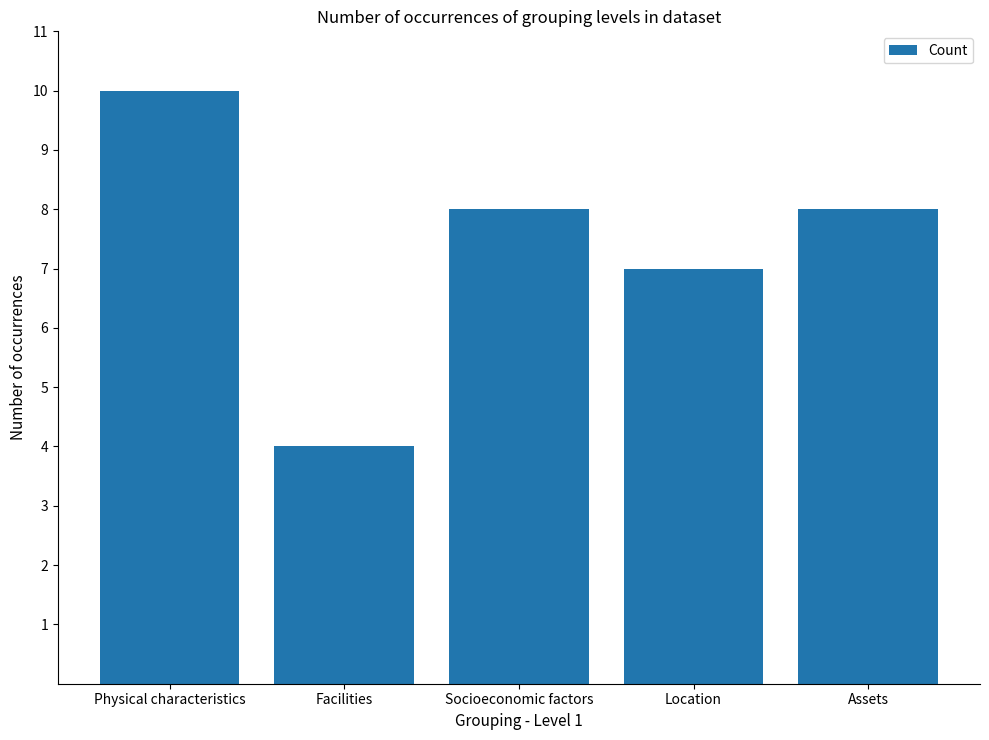

What is the label of the 5th bar from the left?

Assets